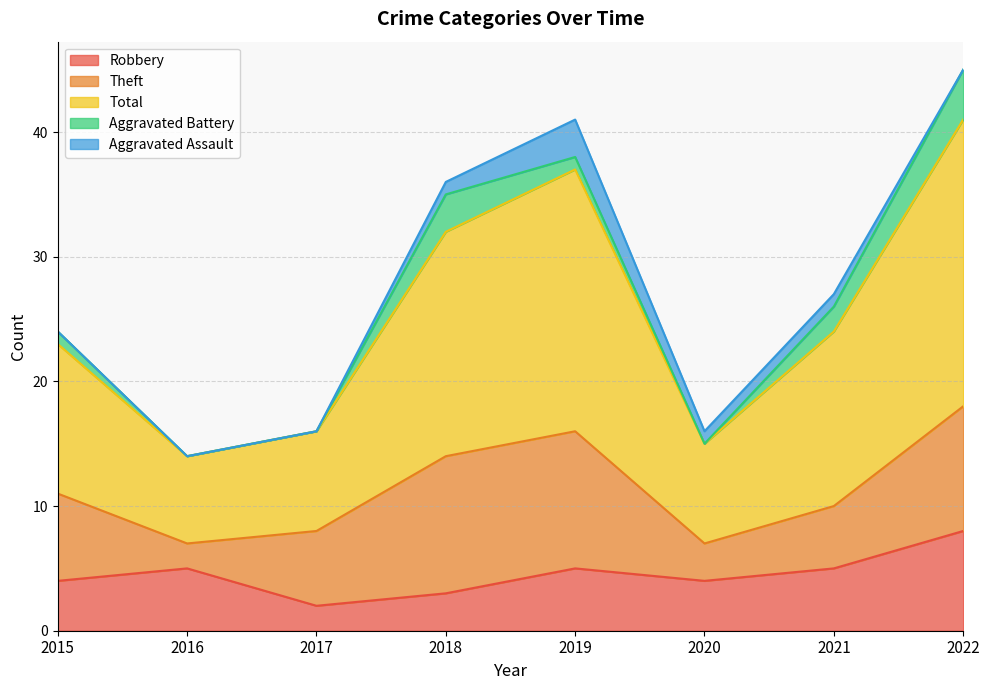

Count the Theft values in the range 5 to 11.

6